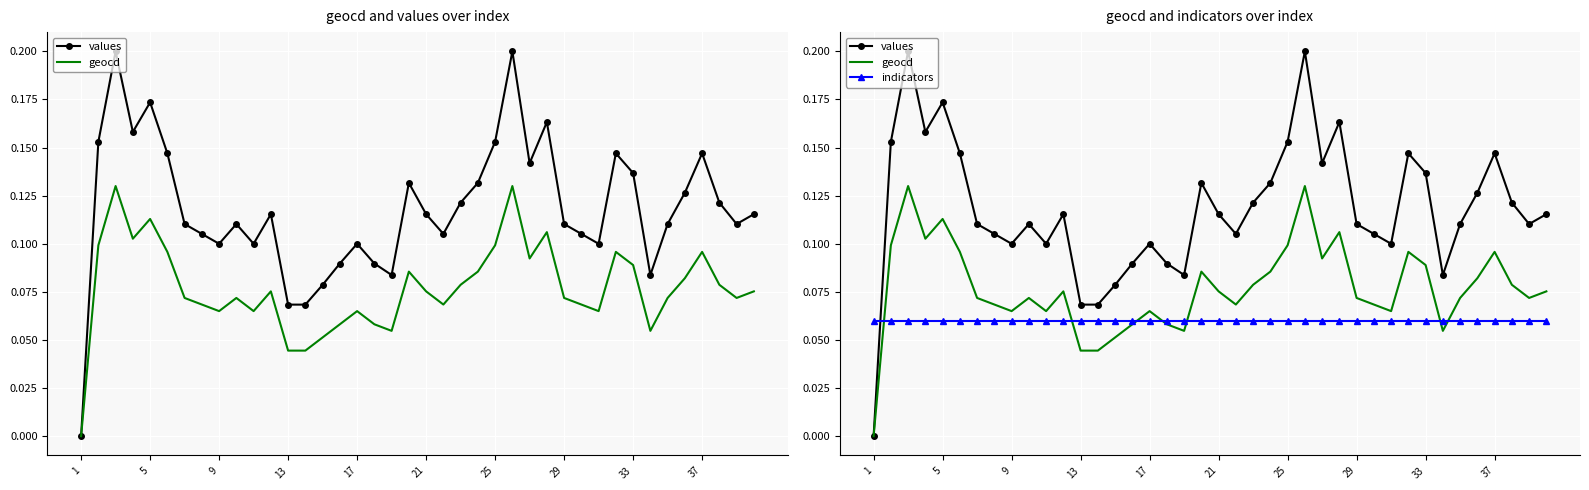

Reading left to right, extract all data points from this chart.

values: 0.0	0.2	0.2	0.2	0.2	0.1	0.1	0.1	0.1	0.1	0.1	0.1	0.1	0.1	0.1	0.1	0.1	0.1	0.1	0.1	0.1	0.1	0.1	0.1	0.2	0.2	0.1	0.2	0.1	0.1	0.1	0.1	0.1	0.1	0.1	0.1	0.1	0.1	0.1	0.1
geocd: 0.0	0.1	0.1	0.1	0.1	0.1	0.1	0.1	0.1	0.1	0.1	0.1	0.0	0.0	0.1	0.1	0.1	0.1	0.1	0.1	0.1	0.1	0.1	0.1	0.1	0.1	0.1	0.1	0.1	0.1	0.1	0.1	0.1	0.1	0.1	0.1	0.1	0.1	0.1	0.1
indicators: 0.1	0.1	0.1	0.1	0.1	0.1	0.1	0.1	0.1	0.1	0.1	0.1	0.1	0.1	0.1	0.1	0.1	0.1	0.1	0.1	0.1	0.1	0.1	0.1	0.1	0.1	0.1	0.1	0.1	0.1	0.1	0.1	0.1	0.1	0.1	0.1	0.1	0.1	0.1	0.1